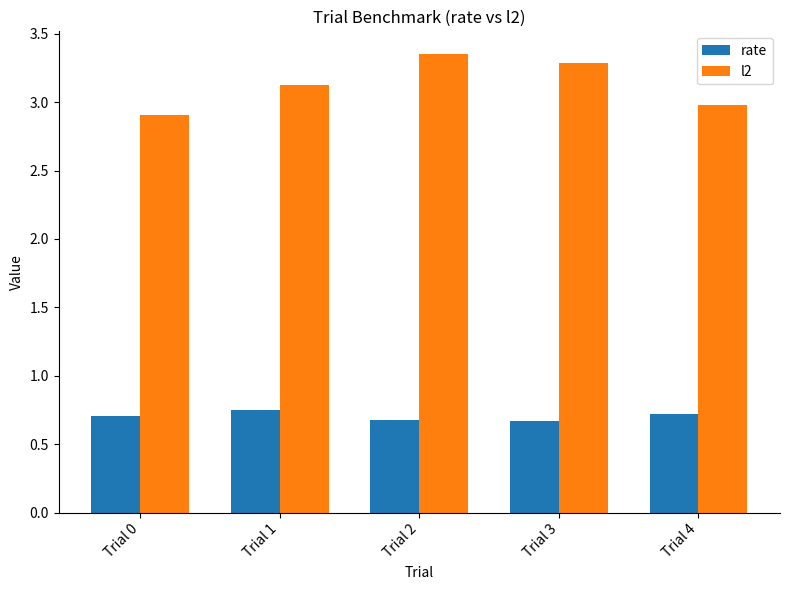

Rank the series by their average value, from highest to lowest.

l2, rate